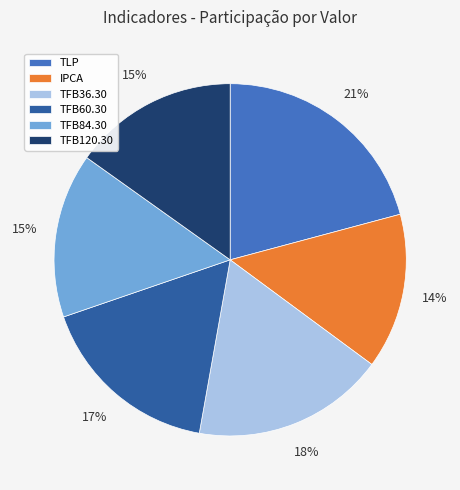

Between TLP and TFB36.30, which is larger?

TLP